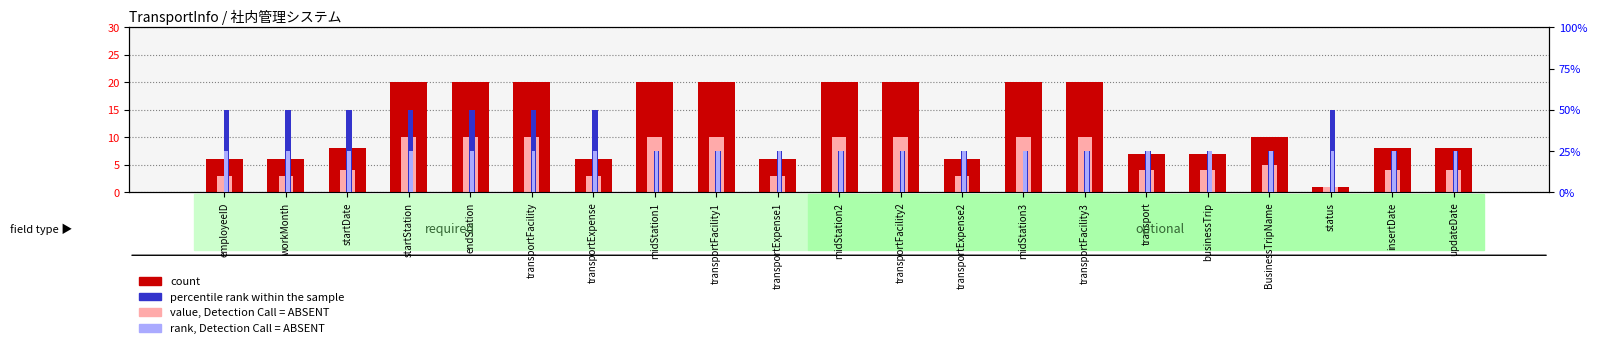

Reading left to right, extract all data points from this chart.

count: 6	6	8	20	20	20	6	20	20	6	20	20	6	20	20	7	7	10	1	8	8
value, Detection Call = ABSENT: 3	3	4	10	10	10	3	10	10	3	10	10	3	10	10	4	4	5	1	4	4
percentile rank within the sample: 2	2	2	2	2	2	2	1	1	1	1	1	1	1	1	1	1	1	2	1	1
rank, Detection Call = ABSENT: 1	1	1	1	1	1	1	1	1	1	1	1	1	1	1	1	1	1	1	1	1